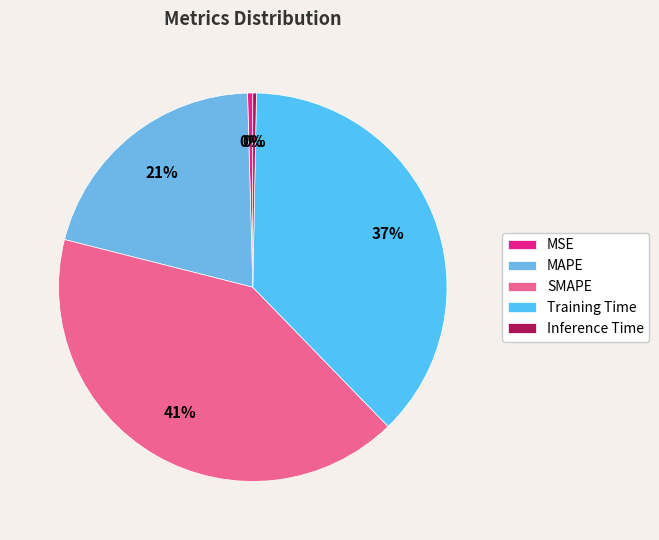

To the nearest percent, what is the difference between the largest and smallest slice percentages?

41%